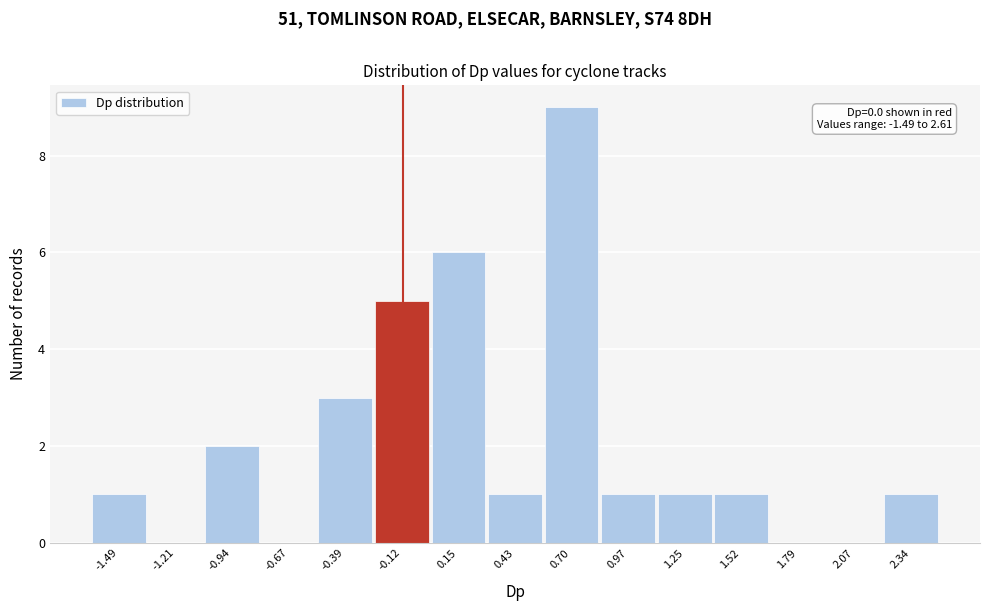

Reading left to right, what are all the values shown in this chart?

-1.49=1	-1.21=0	-0.94=2	-0.67=0	-0.39=3	-0.12=5	0.15=6	0.43=1	0.70=9	0.97=1	1.25=1	1.52=1	1.79=0	2.07=0	2.34=1